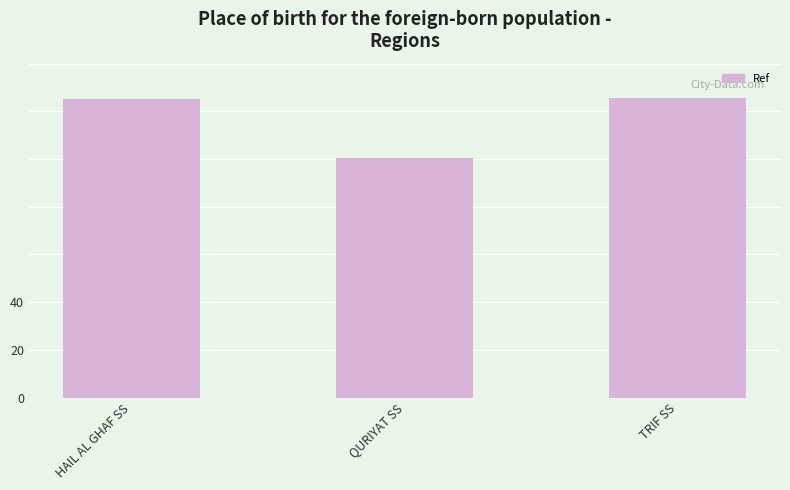

What is the ratio of the value at HAIL AL GHAF SS to the value at QURIYAT SS?

1.2